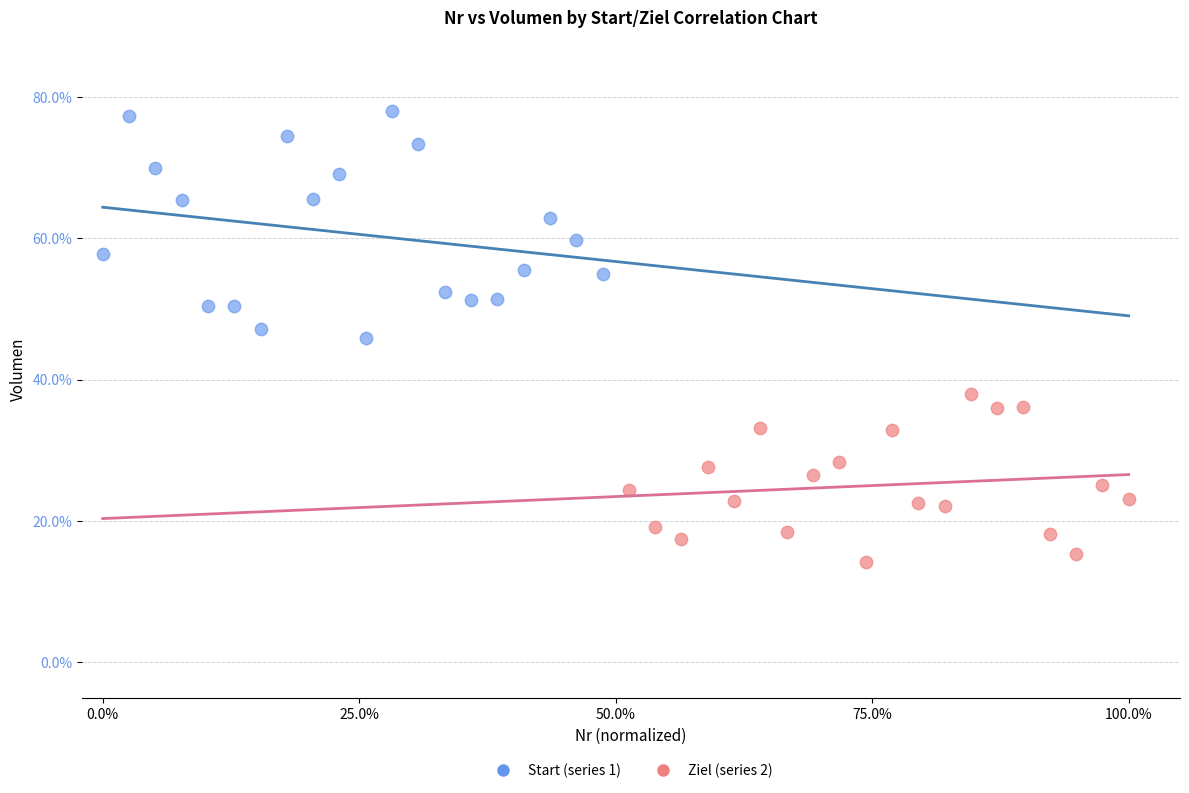

Which series has the largest Y range (max minus min)?

Start (series 1)